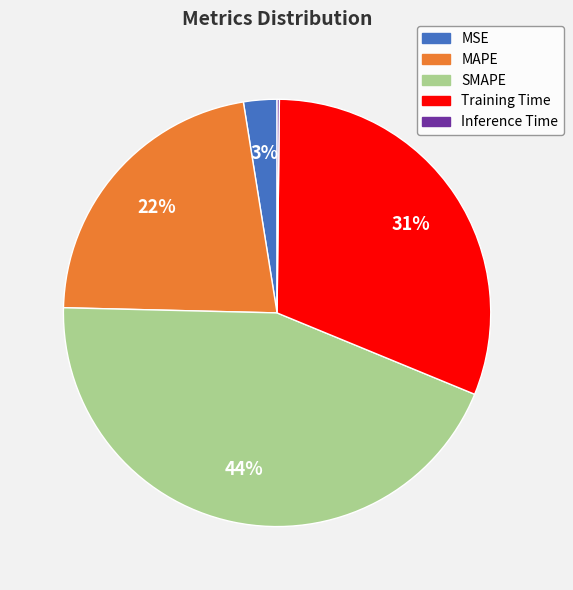

The Training Time slice represents 31% of the pie. True or false?

True